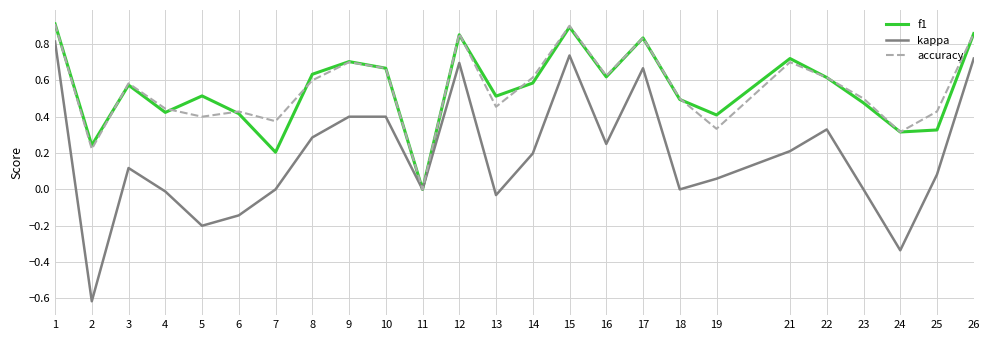

True or false: accuracy has a value of 1.3 at 1.

False